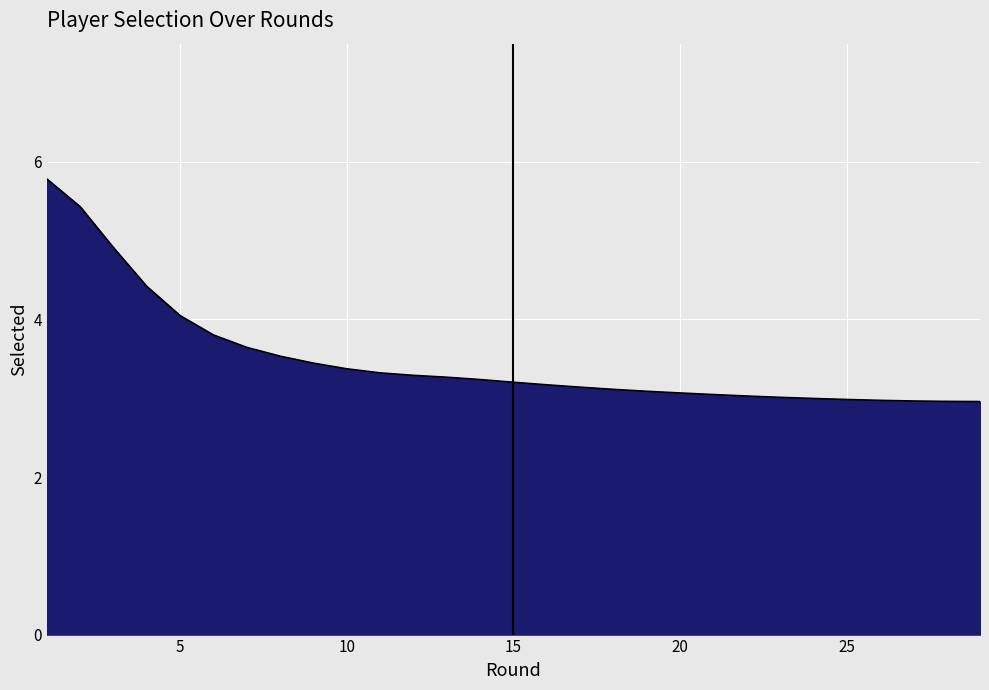

What is the difference between the maximum and minimum values?

2.8